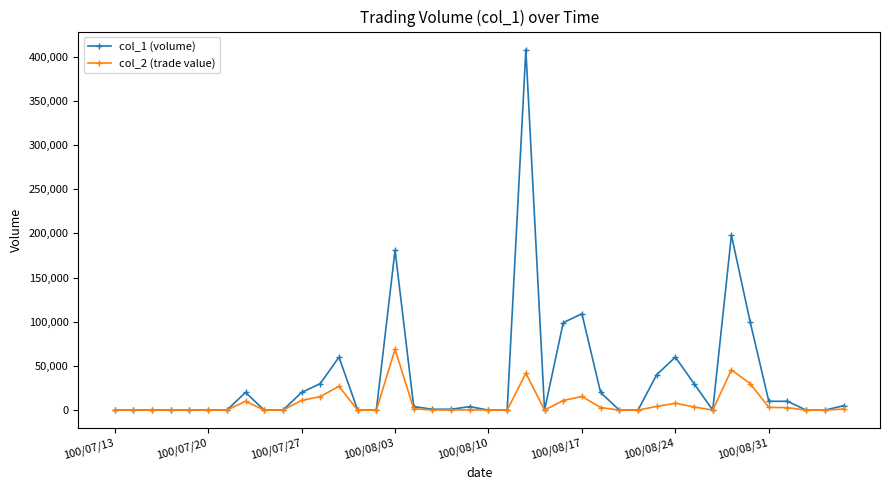

True or false: col_1 (volume) has more than 0 points higher than both neighbors.

True